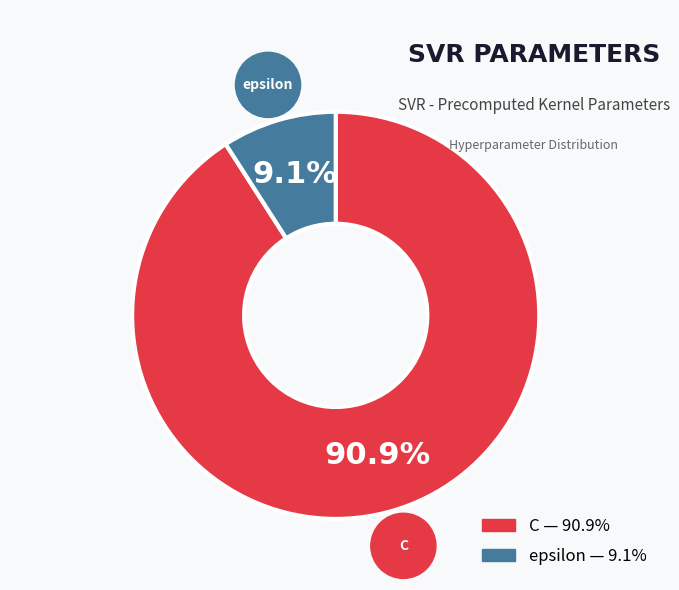

Count the number of slices in the pie.

2